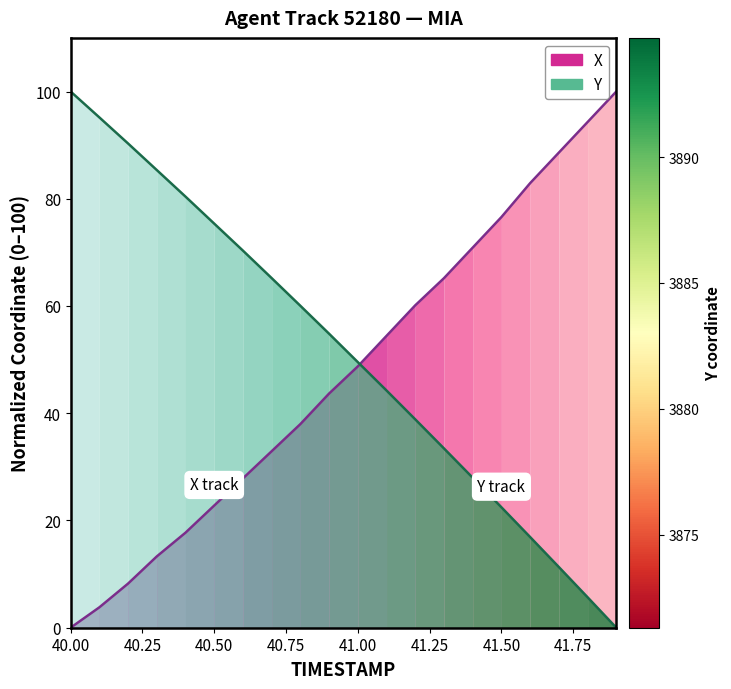

True or false: X (coord) and Y (coord) cross at least once.

True